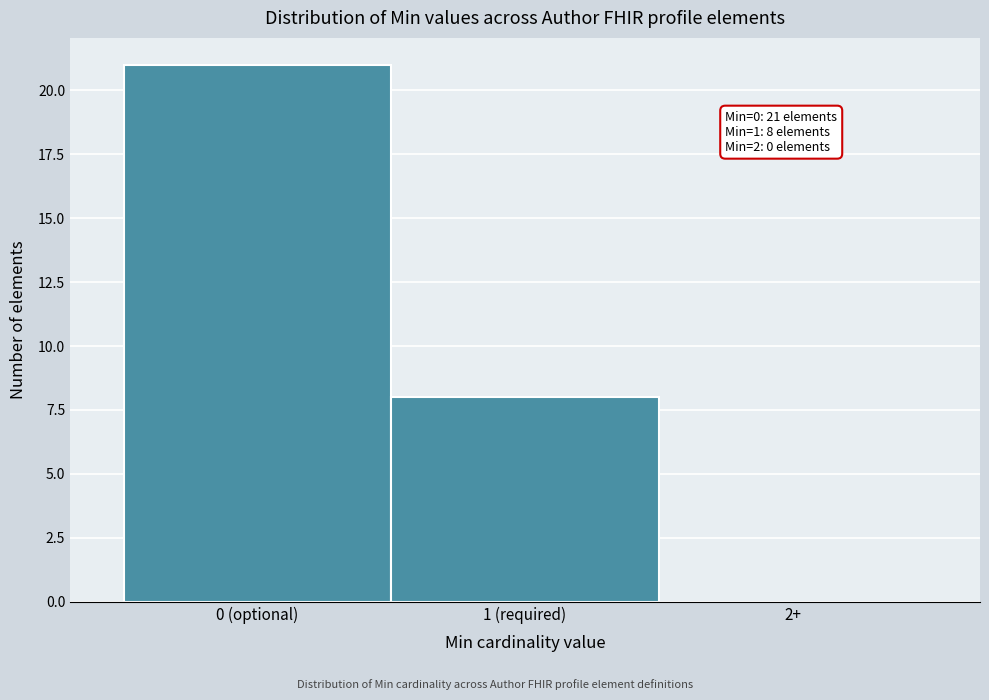

Reading right to left, transcribe all the data shown in this chart.

2+=0	1 (required)=8	0 (optional)=21